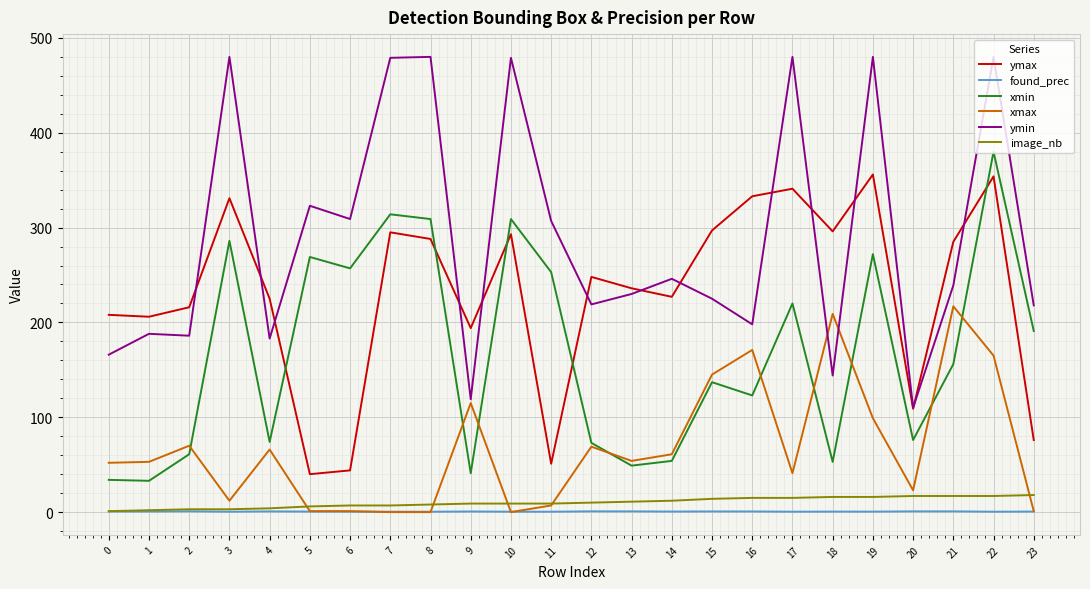

Where is the first local maximum for ymax?

3